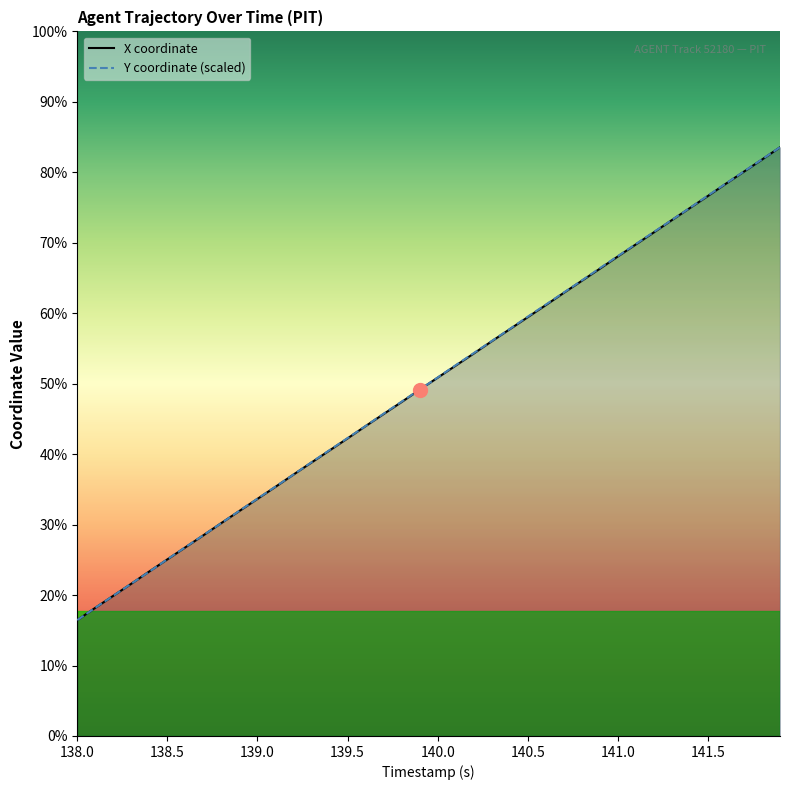

What is the label of the 3rd point from the left?

139.0